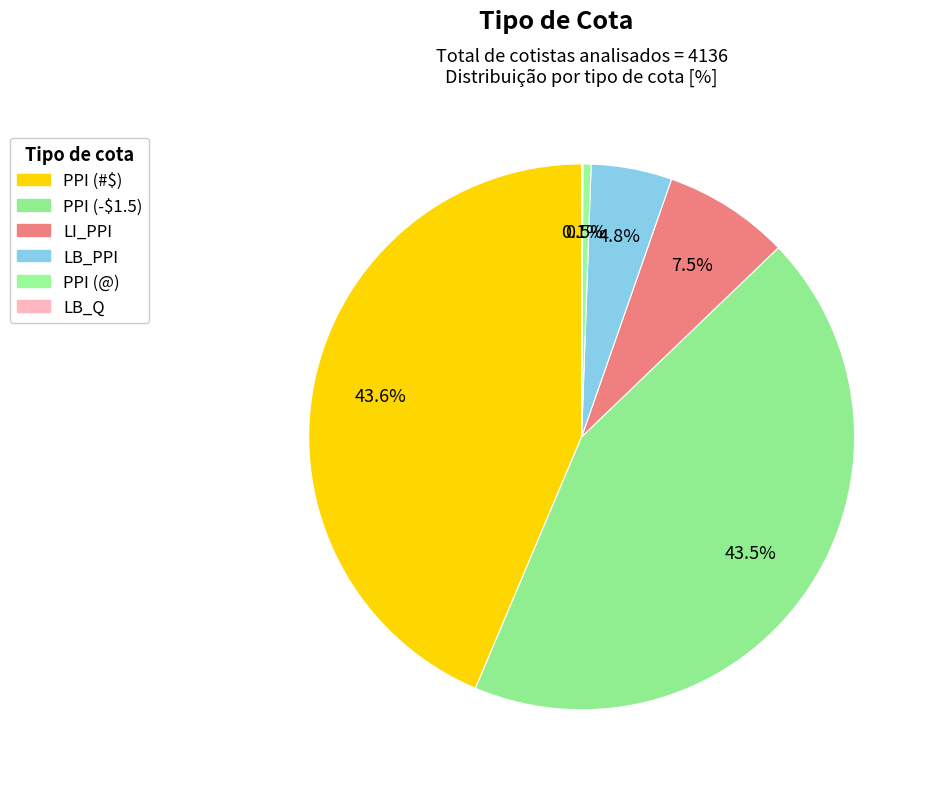

Which slice is the smallest?

LB_Q